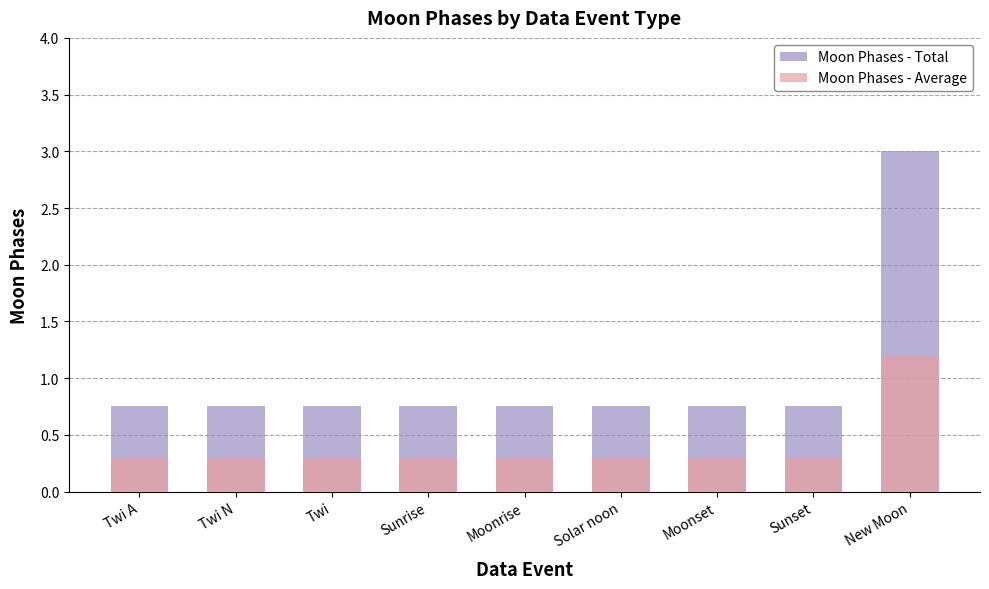

What is the sum of the Moon Phases - Total values at New Moon and Twi A?

3.8